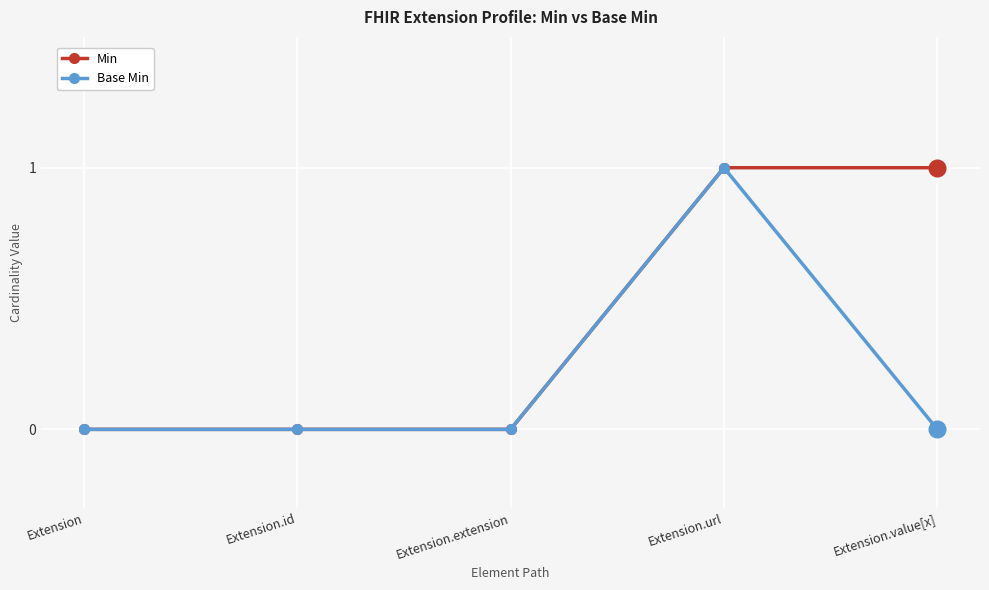

List the series in order of their overall mean, lowest first.

Base Min, Min